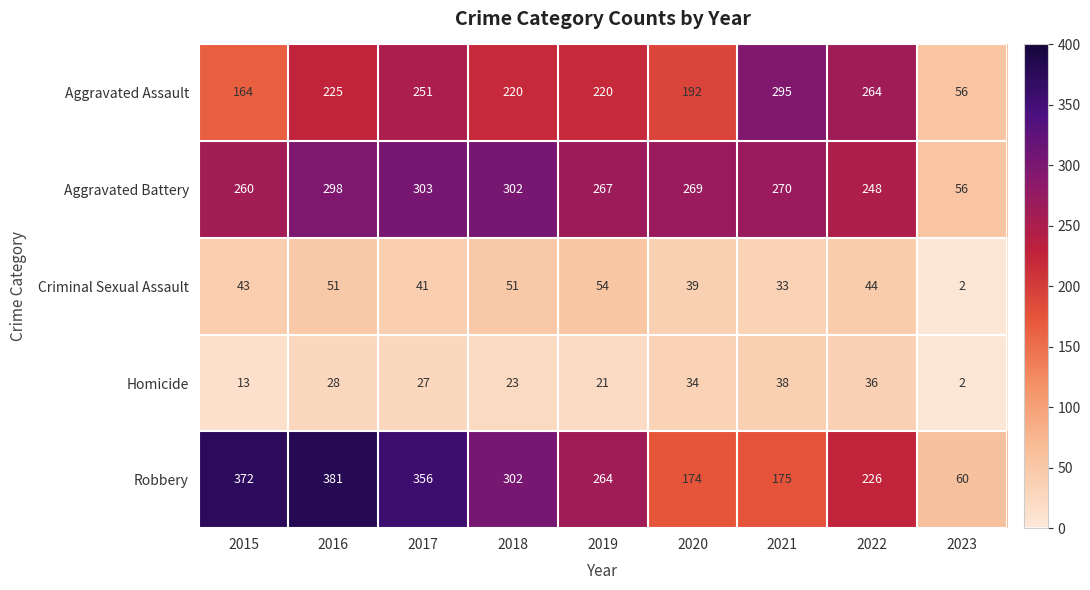

Which series has the largest range (max minus min)?

Robbery